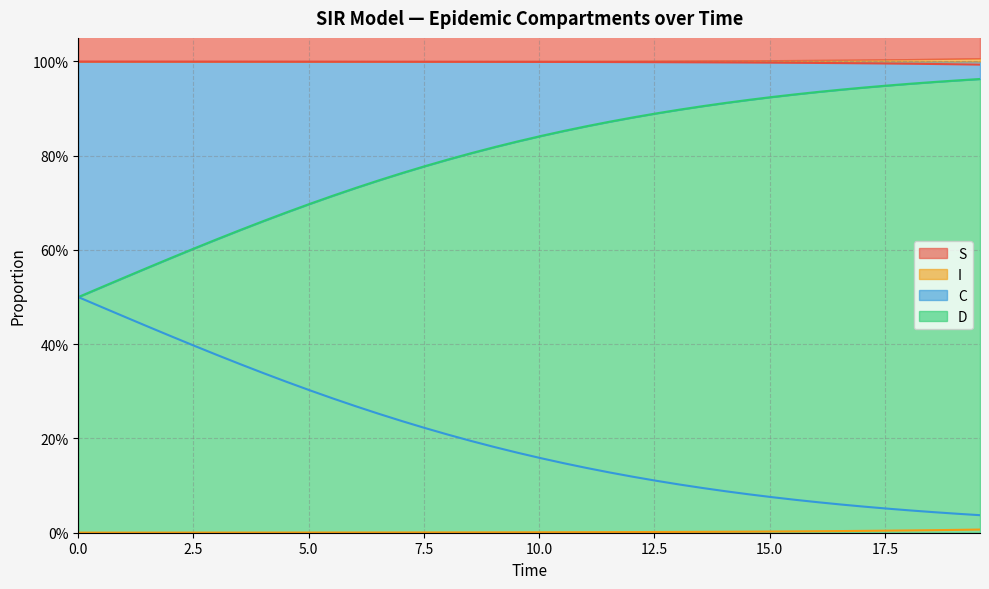

Which series has the largest range (max minus min)?

D